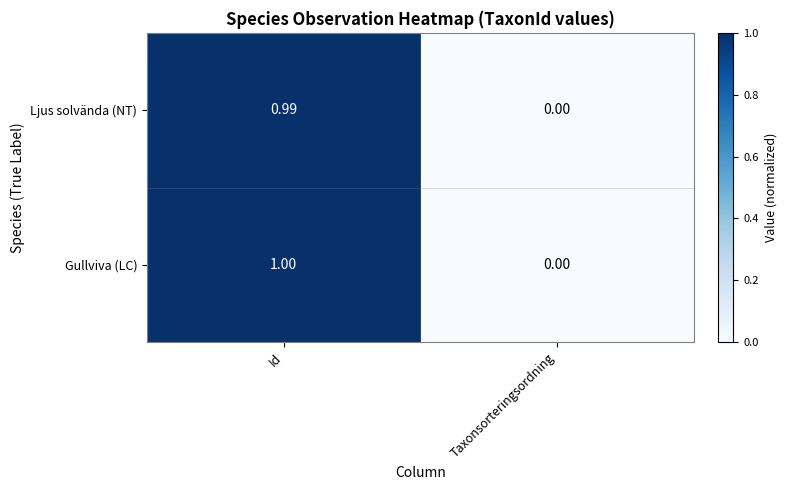

At which category is the sum across all series the highest?

Id